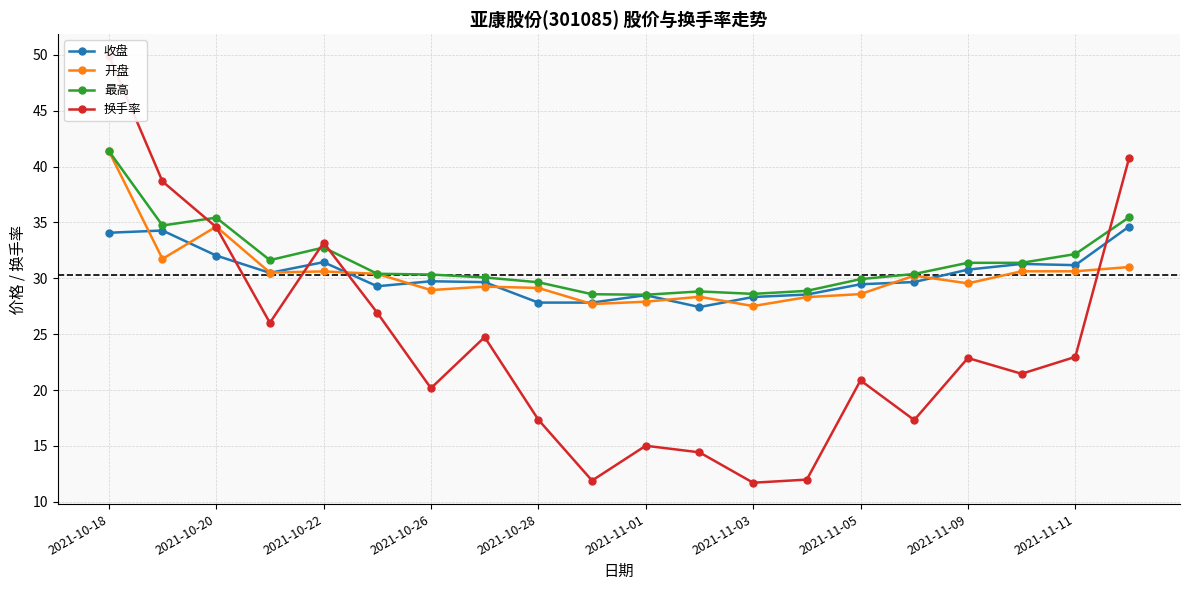

The 开盘 series shows 44.3 at 13. True or false?

False